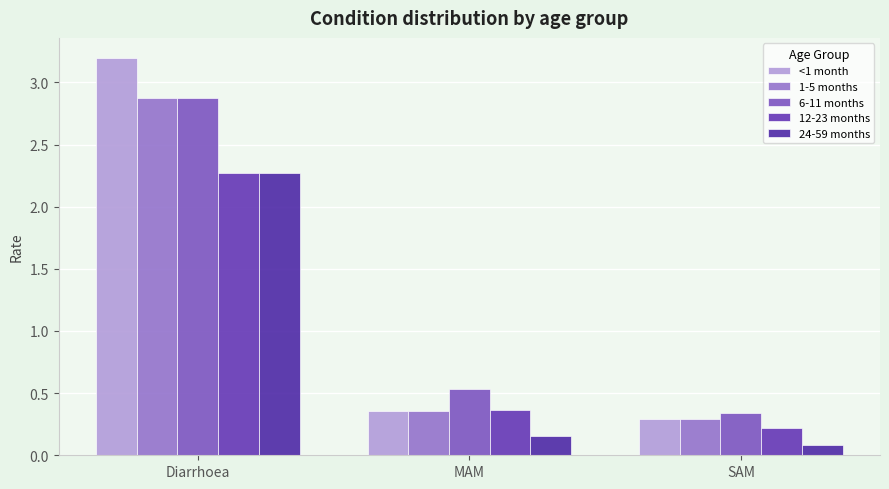

Are the bars horizontal?

No